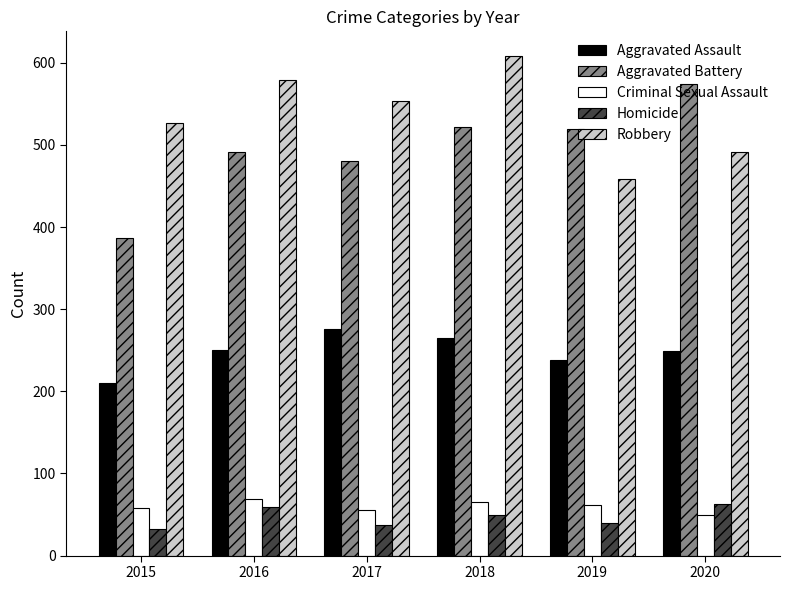

What is the value of the Aggravated Assault bar at the 4th from the left?

265